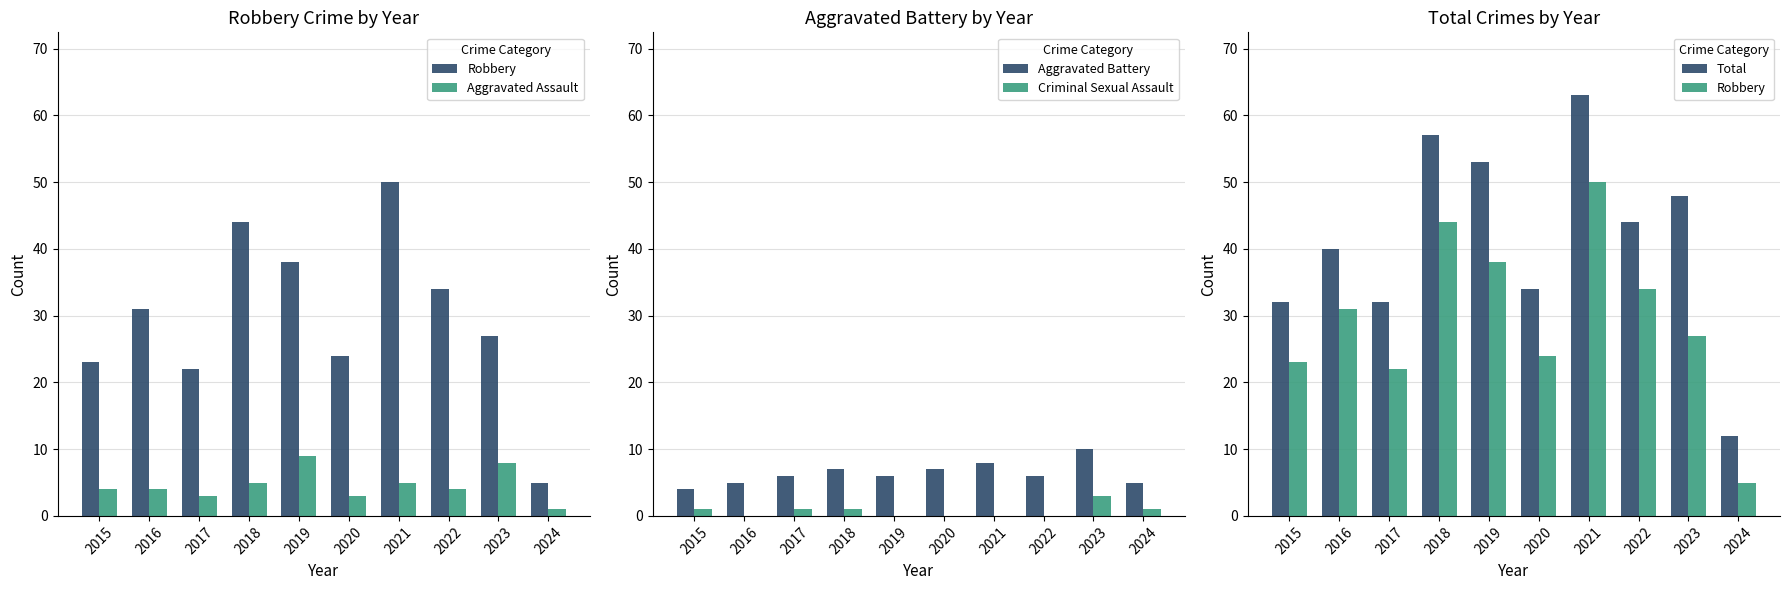

Count the number of data series in this chart.

5